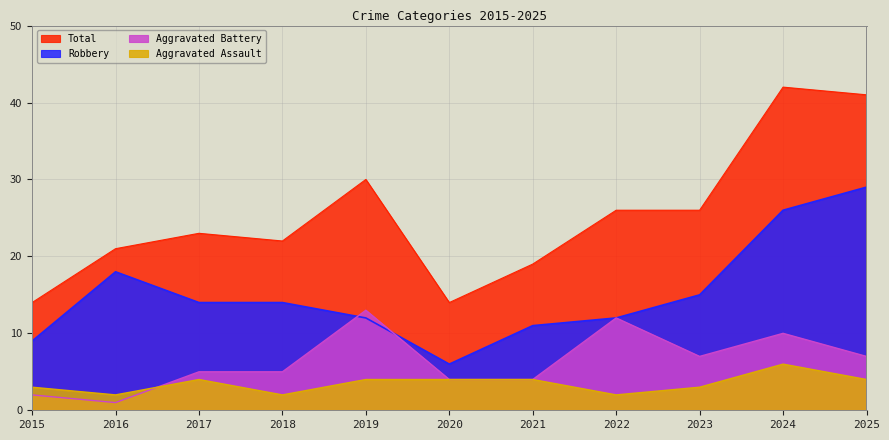

Reading right to left, transcribe all the data shown in this chart.

Aggravated Assault: 2025=4	2024=6	2023=3	2022=2	2021=4	2020=4	2019=4	2018=2	2017=4	2016=2	2015=3
Aggravated Battery: 2025=7	2024=10	2023=7	2022=12	2021=4	2020=4	2019=13	2018=5	2017=5	2016=1	2015=2
Robbery: 2025=29	2024=26	2023=15	2022=12	2021=11	2020=6	2019=12	2018=14	2017=14	2016=18	2015=9
Total: 2025=41	2024=42	2023=26	2022=26	2021=19	2020=14	2019=30	2018=22	2017=23	2016=21	2015=14